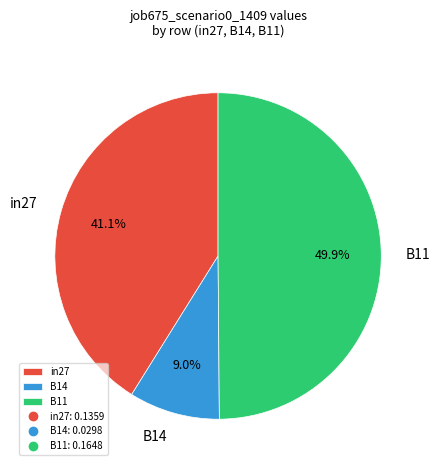

What percentage is NOT represented by B14?

91.0%